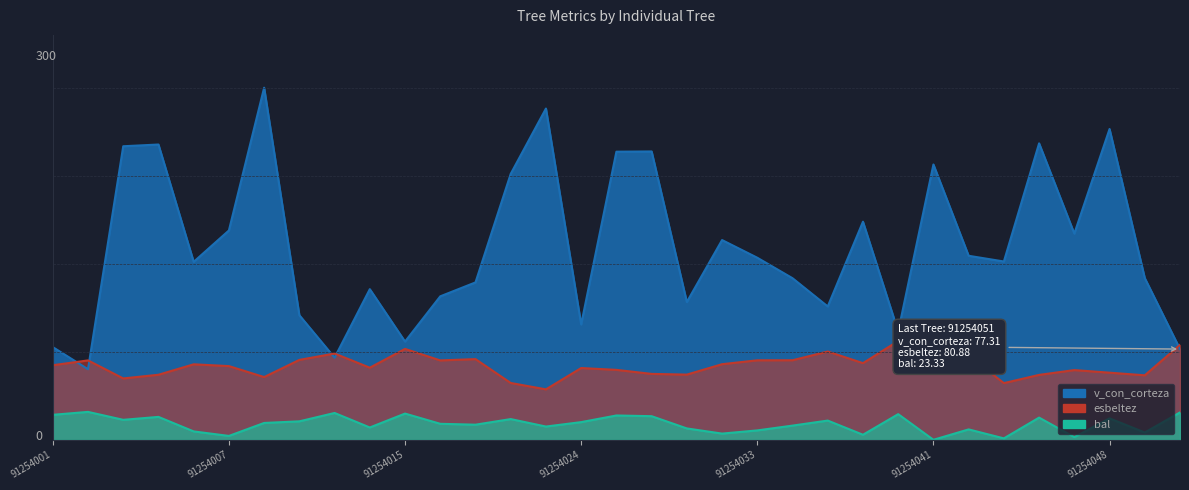

Between 91254002 and 91254031, which series saw the biggest shift?

v_con_corteza